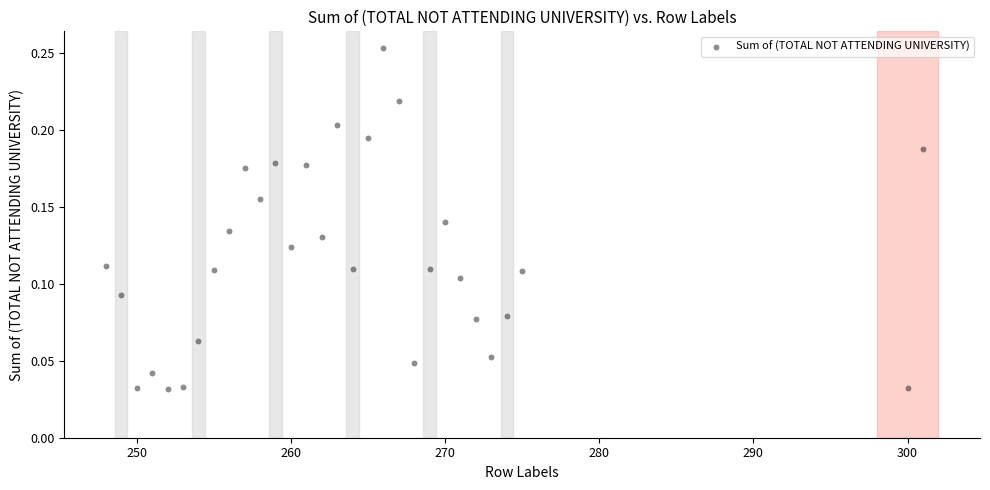

What is the range of X values (max minus min)?

53.0